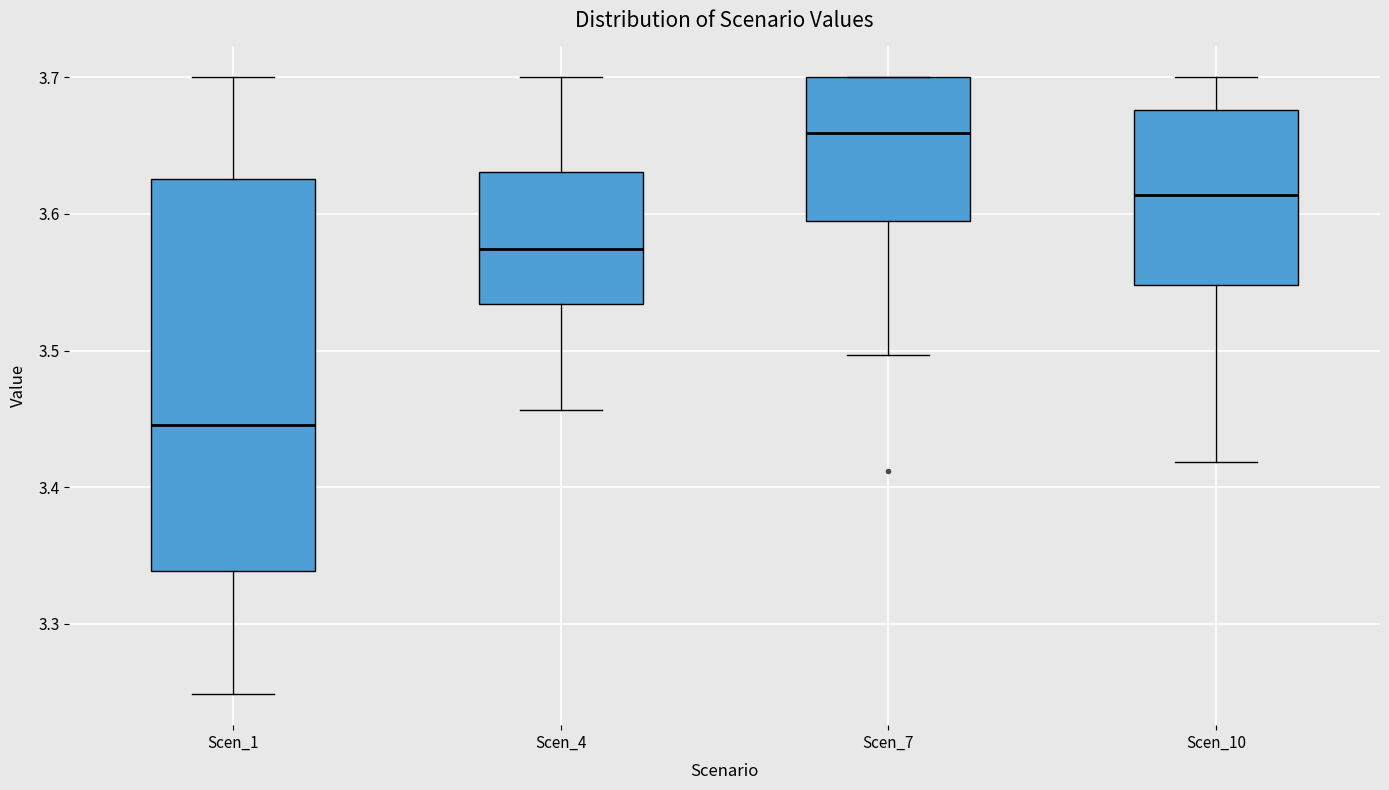

Where does the median line of the box for Scen_10 sit on the y-axis? The values are not printed on the chart, so give them approximately, as read against the axis.

3.61